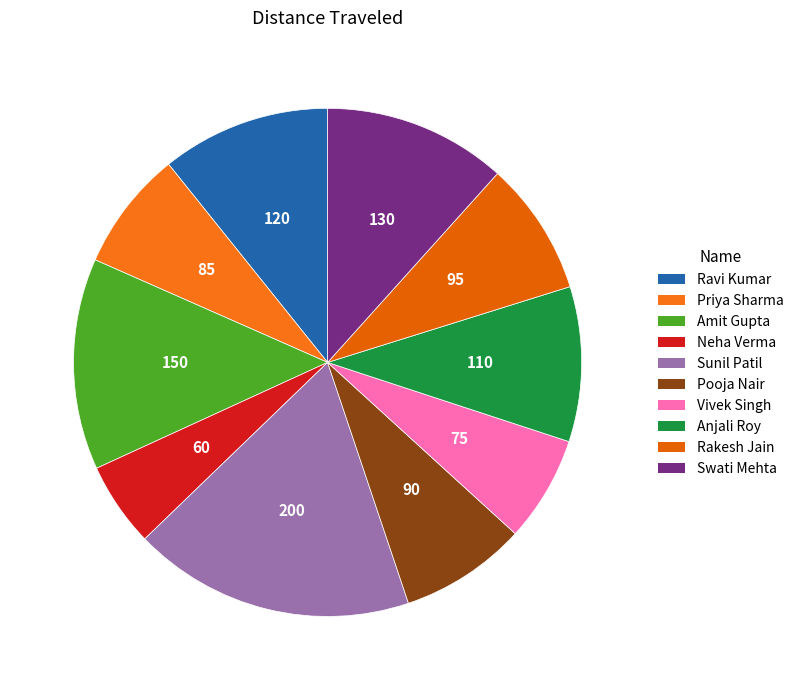

Rank the categories by value from highest to lowest.

Sunil Patil, Amit Gupta, Swati Mehta, Ravi Kumar, Anjali Roy, Rakesh Jain, Pooja Nair, Priya Sharma, Vivek Singh, Neha Verma